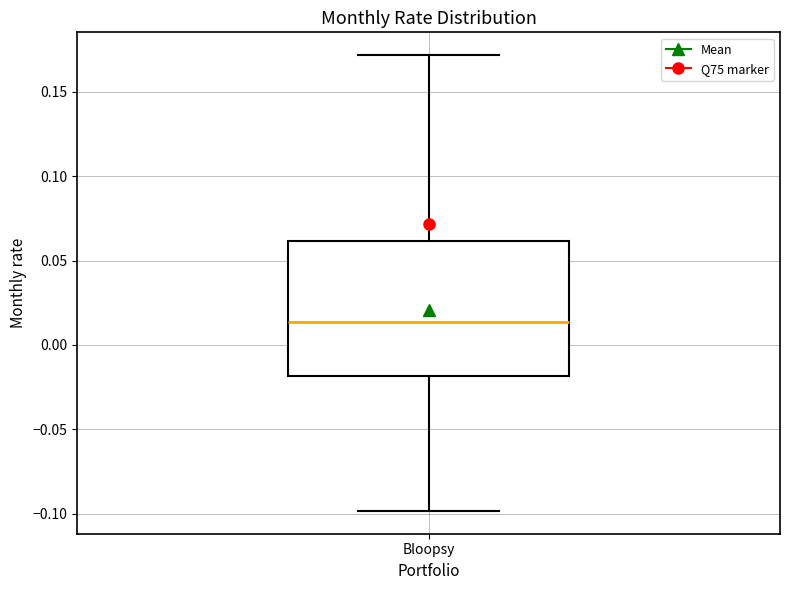

Transcribe this box plot: give where the median line is, the range the box spans, and where the two whiskers end, as read against the y-axis. The values are not printed on the chart, so give them approximately, as read against the axis.

median 0.015, box -0.020 to 0.060, whiskers -0.100 to 0.170